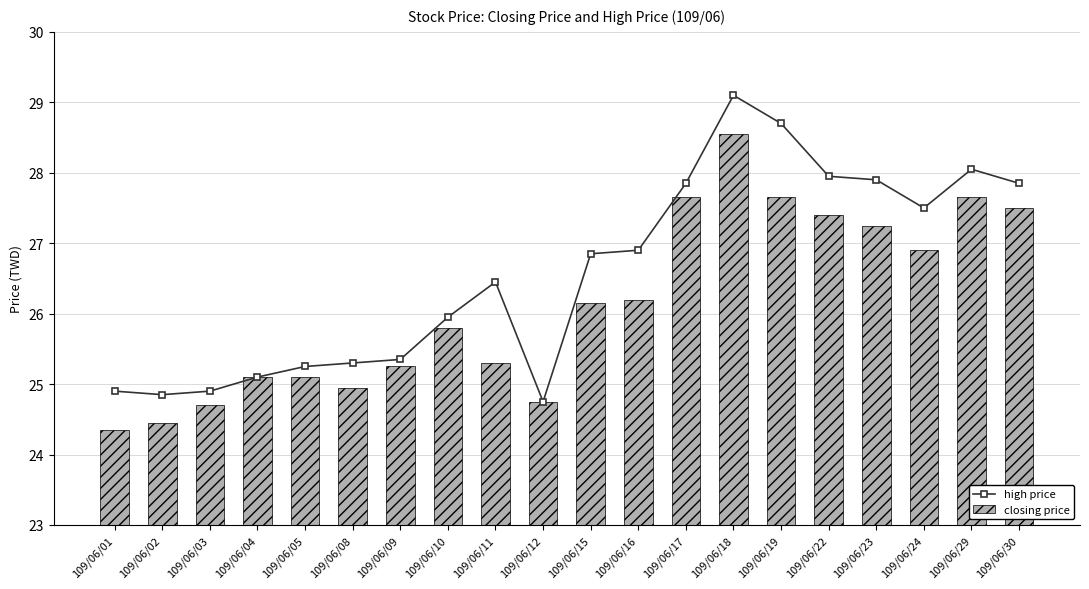

Where does the high price series first go above 26?

109/06/11